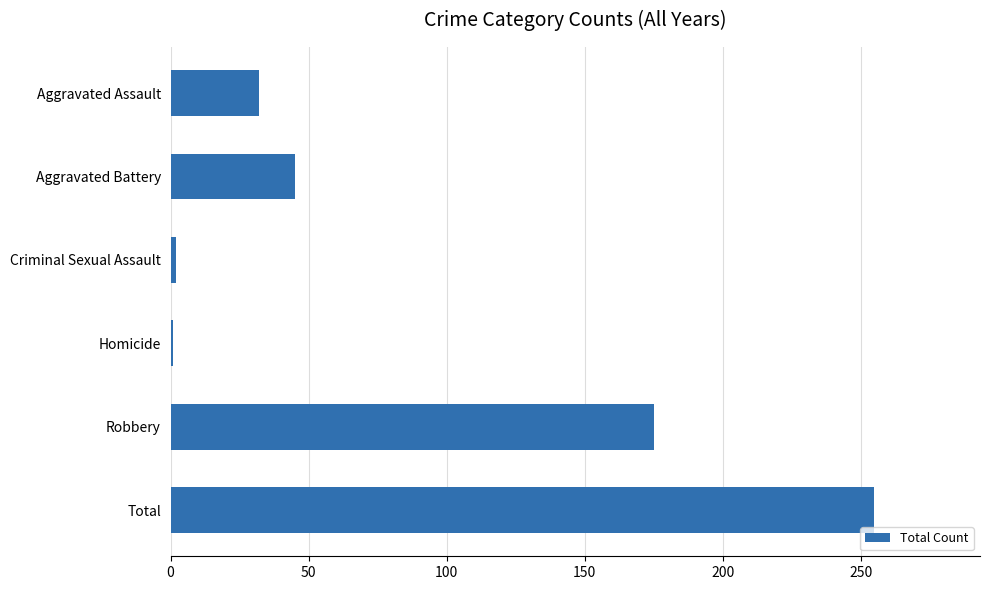

What is the maximum value shown in the chart?

255